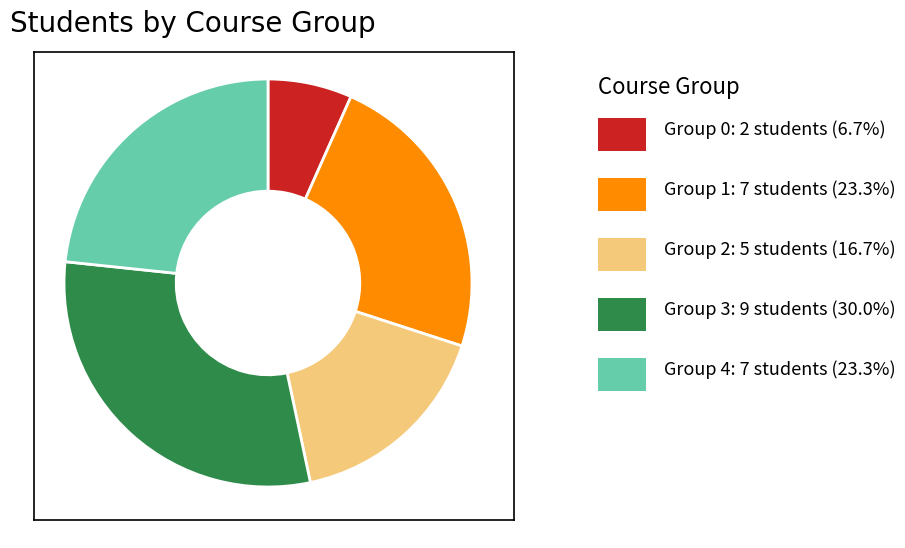

Does any single category account for the majority?

No